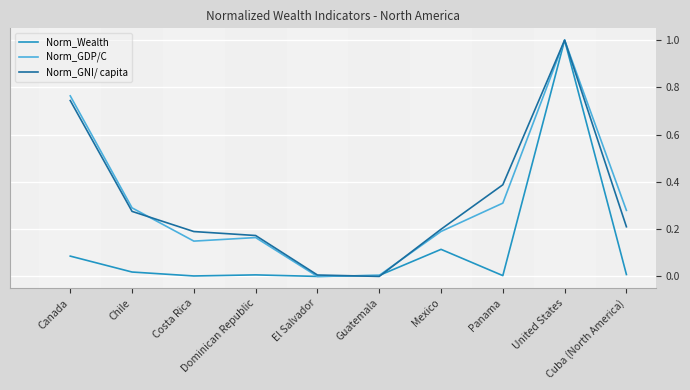

What is the maximum value shown in the chart?

1.0